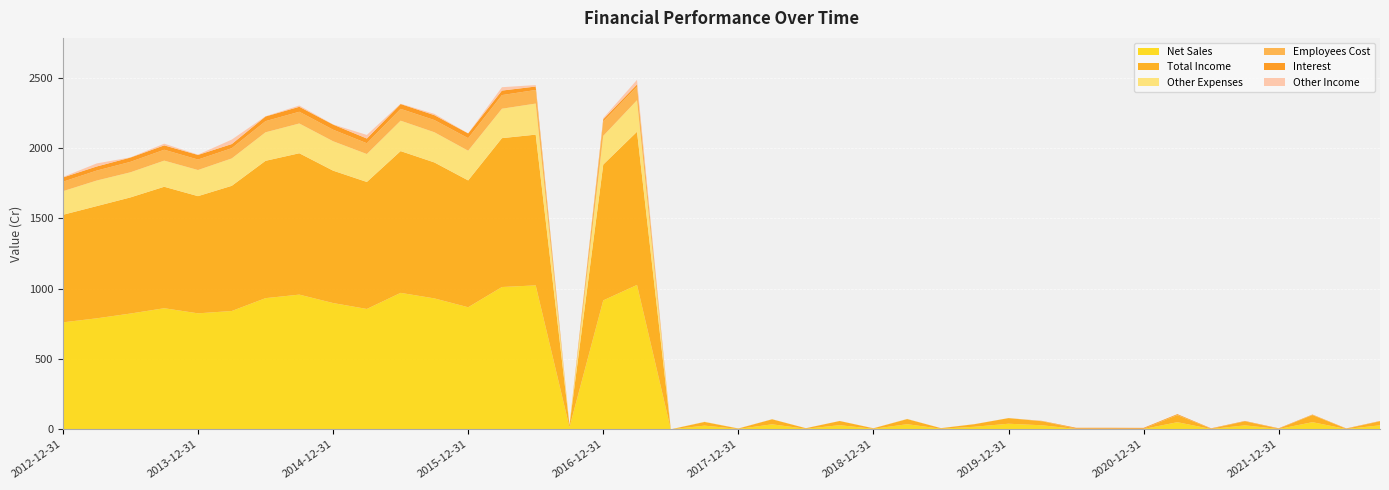

Reading right to left, transcribe all the data shown in this chart.

Net Sales: 2022-09-30=28.5	2022-06-30=2.1	2022-03-31=50.9	2021-12-31=2.3	2021-09-30=28.3	2021-06-30=2.1	2021-03-31=50.7	2020-12-31=2.3	2020-09-30=2.5	2020-06-30=2.5	2020-03-31=28.6	2019-12-31=39.8	2019-09-30=18.4	2019-06-30=4.1	2019-03-31=36.5	2018-12-31=3.6	2018-09-30=29.5	2018-06-30=3.9	2018-03-31=35.6	2017-12-31=2.8	2017-09-30=26.2	2017-06-30=0.0	2017-03-31=1027.2	2016-12-31=917.2	2016-09-30=14.6	2016-06-30=1024.0	2016-03-31=1012.3	2015-12-31=868.4	2015-09-30=931.4	2015-06-30=970.7	2015-03-31=856.2	2014-12-31=898.3	2014-09-30=958.2	2014-06-30=933.1	2014-03-31=841.7	2013-12-31=825.1	2013-09-30=861.4	2013-06-30=823.5	2013-03-31=789.5	2012-12-31=761.0
Total Income: 2022-09-30=28.5	2022-06-30=2.1	2022-03-31=50.9	2021-12-31=2.3	2021-09-30=28.3	2021-06-30=2.1	2021-03-31=50.7	2020-12-31=2.3	2020-09-30=2.5	2020-06-30=2.5	2020-03-31=28.6	2019-12-31=39.8	2019-09-30=18.4	2019-06-30=4.1	2019-03-31=36.5	2018-12-31=3.6	2018-09-30=29.5	2018-06-30=3.9	2018-03-31=35.6	2017-12-31=2.8	2017-09-30=26.2	2017-06-30=0.0	2017-03-31=1089.7	2016-12-31=966.1	2016-09-30=14.6	2016-06-30=1072.3	2016-03-31=1059.0	2015-12-31=902.3	2015-09-30=967.1	2015-06-30=1008.5	2015-03-31=903.4	2014-12-31=941.8	2014-09-30=1005.6	2014-06-30=976.9	2014-03-31=890.4	2013-12-31=833.7	2013-09-30=864.1	2013-06-30=826.1	2013-03-31=798.2	2012-12-31=765.0
Other Expenses: 2022-09-30=0.2	2022-06-30=0.3	2022-03-31=0.8	2021-12-31=0.1	2021-09-30=0.2	2021-06-30=0.2	2021-03-31=0.8	2020-12-31=0.1	2020-09-30=0.2	2020-06-30=0.2	2020-03-31=0.7	2019-12-31=0.2	2019-09-30=0.3	2019-06-30=0.2	2019-03-31=0.9	2018-12-31=0.3	2018-09-30=0.3	2018-06-30=0.1	2018-03-31=0.6	2017-12-31=0.4	2017-09-30=1.2	2017-06-30=0.3	2017-03-31=224.1	2016-12-31=204.2	2016-09-30=1.1	2016-06-30=221.0	2016-03-31=209.2	2015-12-31=211.2	2015-09-30=214.8	2015-06-30=216.2	2015-03-31=198.6	2014-12-31=209.1	2014-09-30=211.7	2014-06-30=202.8	2014-03-31=194.8	2013-12-31=185.8	2013-09-30=185.8	2013-06-30=178.7	2013-03-31=181.9	2012-12-31=167.8
Employees Cost: 2022-09-30=0.3	2022-06-30=0.3	2022-03-31=0.3	2021-12-31=0.3	2021-09-30=0.3	2021-06-30=0.3	2021-03-31=0.3	2020-12-31=0.3	2020-09-30=0.3	2020-06-30=0.3	2020-03-31=0.3	2019-12-31=0.3	2019-09-30=0.3	2019-06-30=0.2	2019-03-31=0.3	2018-12-31=0.2	2018-09-30=0.2	2018-06-30=0.2	2018-03-31=0.2	2017-12-31=0.2	2017-09-30=0.1	2017-06-30=0.0	2017-03-31=96.8	2016-12-31=102.7	2016-09-30=0.0	2016-06-30=96.7	2016-03-31=97.1	2015-12-31=89.4	2015-09-30=86.7	2015-06-30=84.1	2015-03-31=76.8	2014-12-31=82.3	2014-09-30=83.6	2014-06-30=79.4	2014-03-31=73.0	2013-12-31=74.6	2013-09-30=77.5	2013-06-30=74.4	2013-03-31=70.8	2012-12-31=67.4
Interest: 2022-09-30=1.8	2022-06-30=1.8	2022-03-31=2.5	2021-12-31=2.5	2021-09-30=2.6	2021-06-30=2.5	2021-03-31=5.4	2020-12-31=5.4	2020-09-30=5.5	2020-06-30=5.4	2020-03-31=1.5	2019-12-31=0.0	2019-09-30=0.0	2019-06-30=0.0	2019-03-31=0.0	2018-12-31=0.0	2018-09-30=0.0	2018-06-30=0.0	2018-03-31=0.0	2017-12-31=0.0	2017-09-30=0.0	2017-06-30=0.0	2017-03-31=15.6	2016-12-31=15.2	2016-09-30=0.0	2016-06-30=24.5	2016-03-31=32.0	2015-12-31=33.5	2015-09-30=34.9	2015-06-30=34.4	2015-03-31=33.6	2014-12-31=36.3	2014-09-30=35.3	2014-06-30=33.1	2014-03-31=29.2	2013-12-31=32.6	2013-09-30=31.0	2013-06-30=30.4	2013-03-31=29.1	2012-12-31=30.2
Other Income: 2022-09-30=0.0	2022-06-30=0.0	2022-03-31=0.0	2021-12-31=0.0	2021-09-30=0.0	2021-06-30=0.0	2021-03-31=0.0	2020-12-31=0.0	2020-09-30=0.0	2020-06-30=0.0	2020-03-31=0.0	2019-12-31=0.0	2019-09-30=0.0	2019-06-30=0.0	2019-03-31=0.0	2018-12-31=0.0	2018-09-30=0.0	2018-06-30=0.0	2018-03-31=0.0	2017-12-31=0.0	2017-09-30=0.0	2017-06-30=0.0	2017-03-31=32.7	2016-12-31=8.3	2016-09-30=0.0	2016-06-30=10.3	2016-03-31=24.1	2015-12-31=0.4	2015-09-30=9.0	2015-06-30=2.0	2015-03-31=25.6	2014-12-31=1.1	2014-09-30=9.0	2014-06-30=1.5	2014-03-31=31.8	2013-12-31=2.2	2013-09-30=12.1	2013-06-30=1.1	2013-03-31=21.9	2012-12-31=3.2